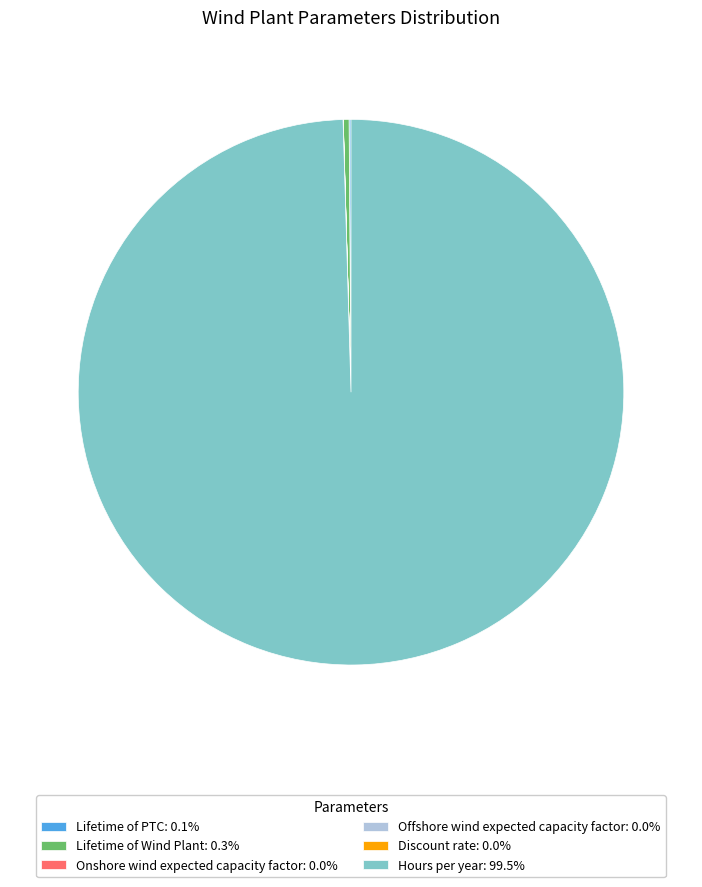

Does Hours per year: 99.5% account for over 50% of the chart?

Yes